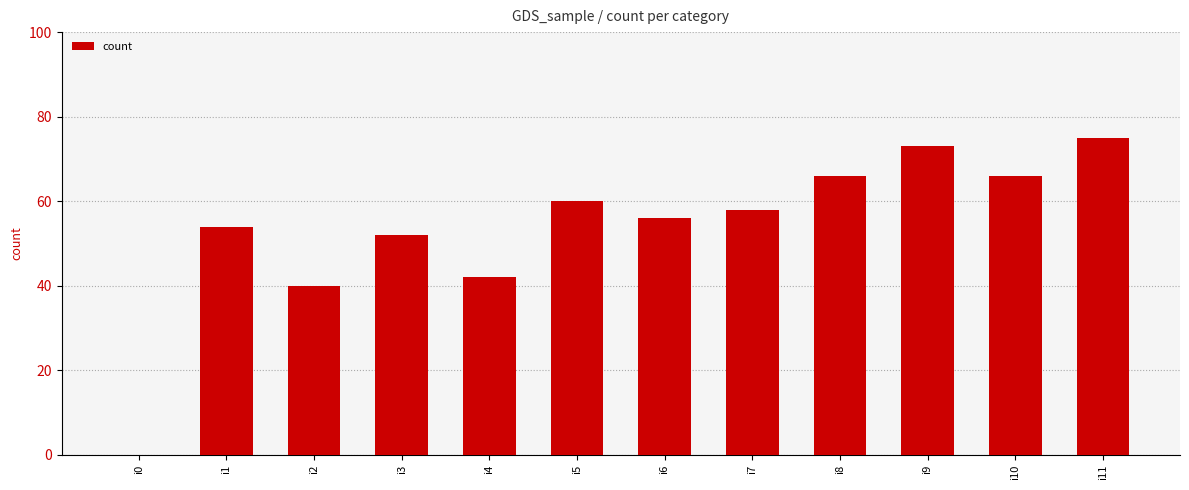

Reading right to left, transcribe all the data shown in this chart.

i11=75	i10=66	i9=73	i8=66	i7=58	i6=56	i5=60	i4=42	i3=52	i2=40	i1=54	i0=0